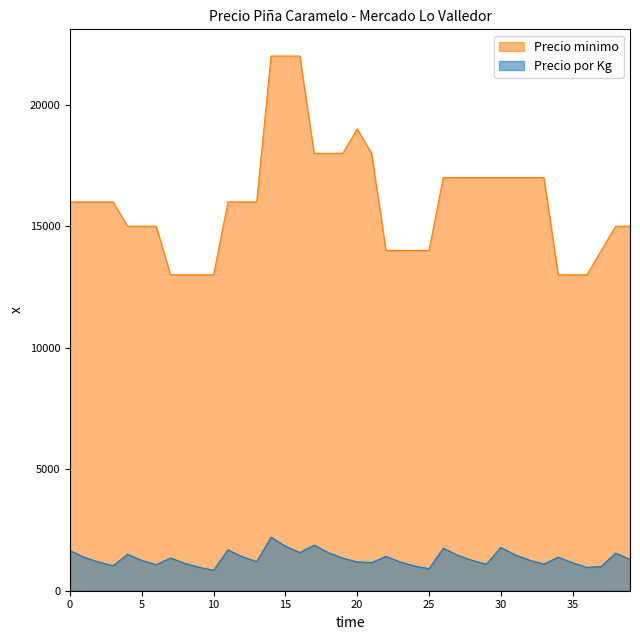

How many Precio minimo values are between 14000 and 17000?

25